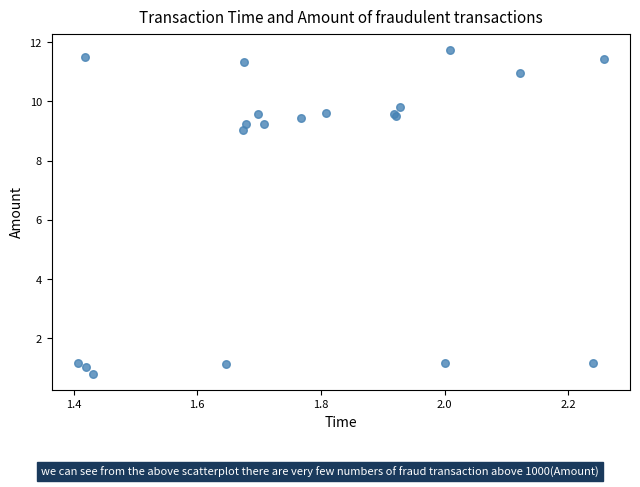

What Y value in the scatter plot is closest to 6?

9.0